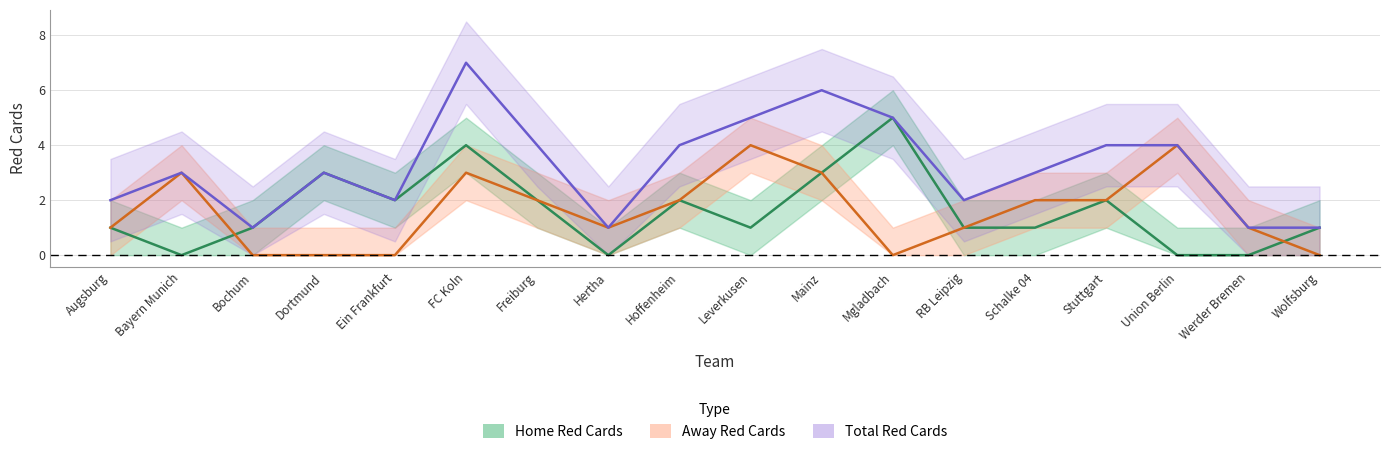

How many values in the Total Red Cards series exceed 3?

8